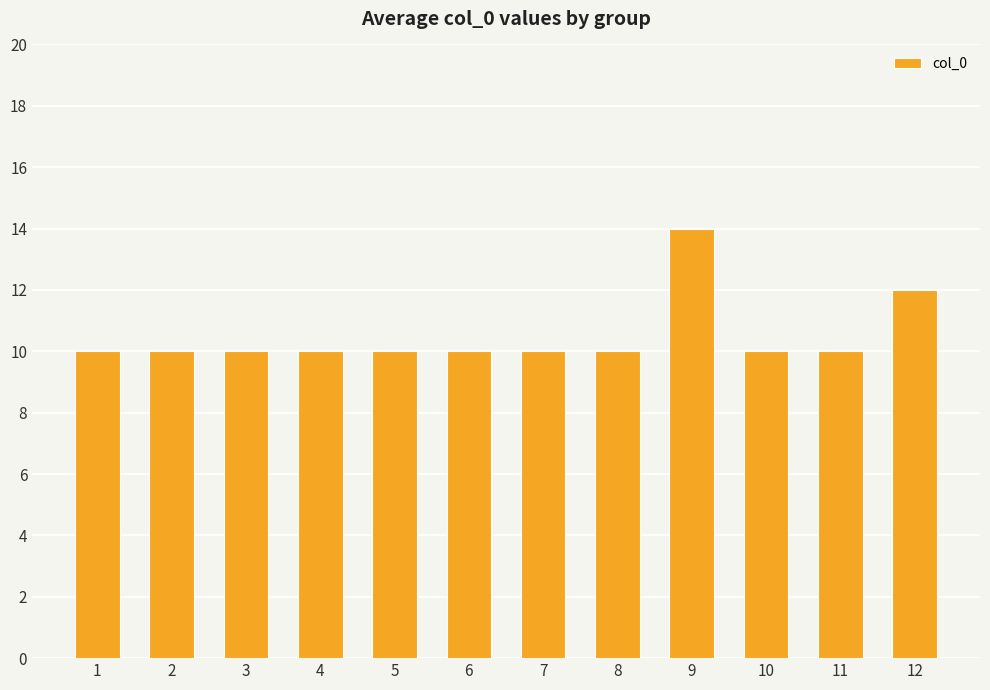

Is it true that the value at 4 is 16?

False